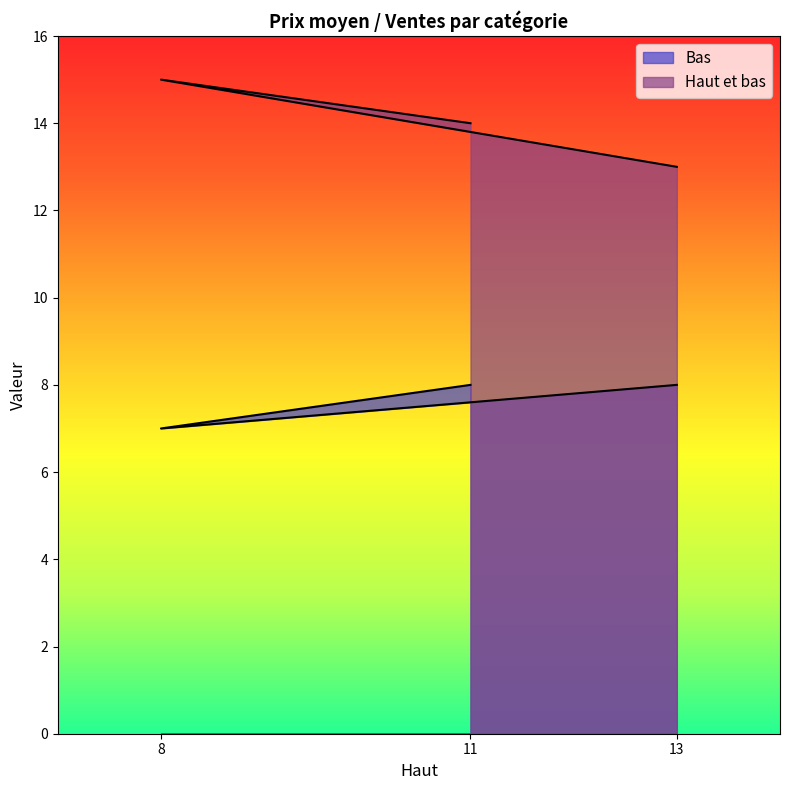

At which label is Bas closest to 7?

8